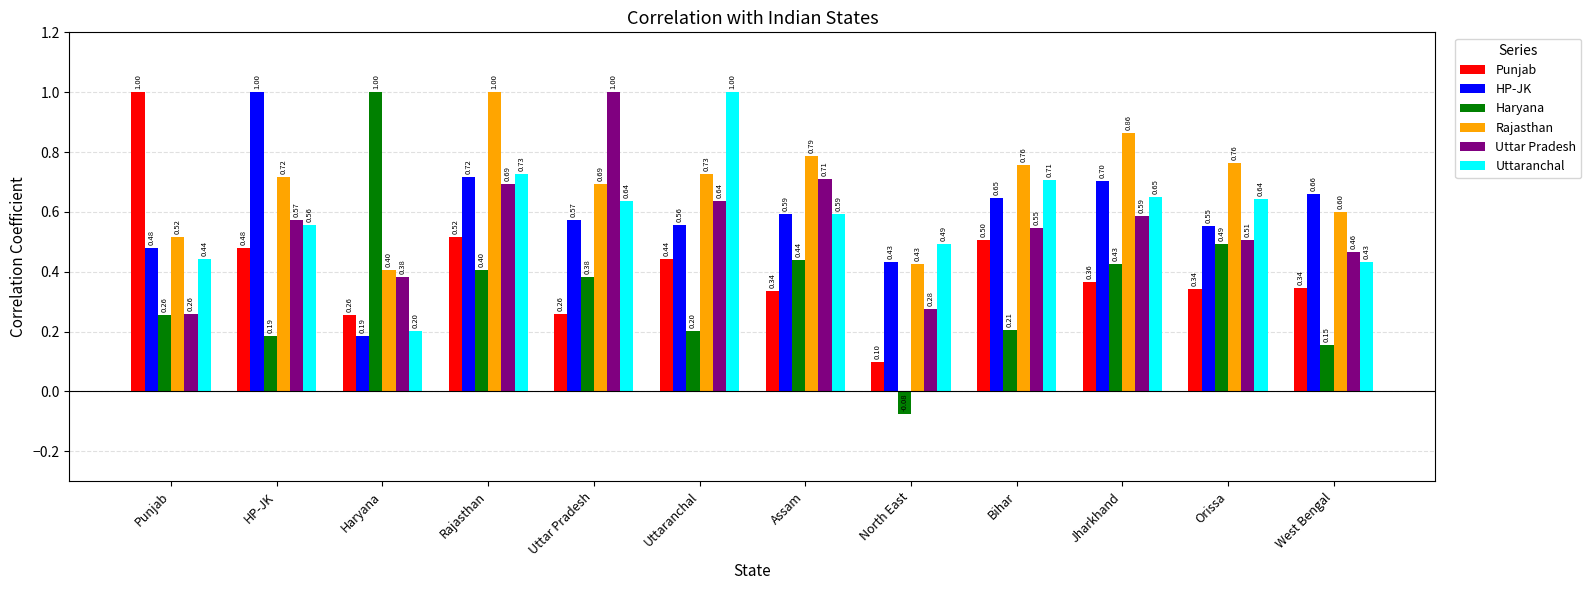

Between North East and Orissa, which series saw the biggest shift?

Haryana